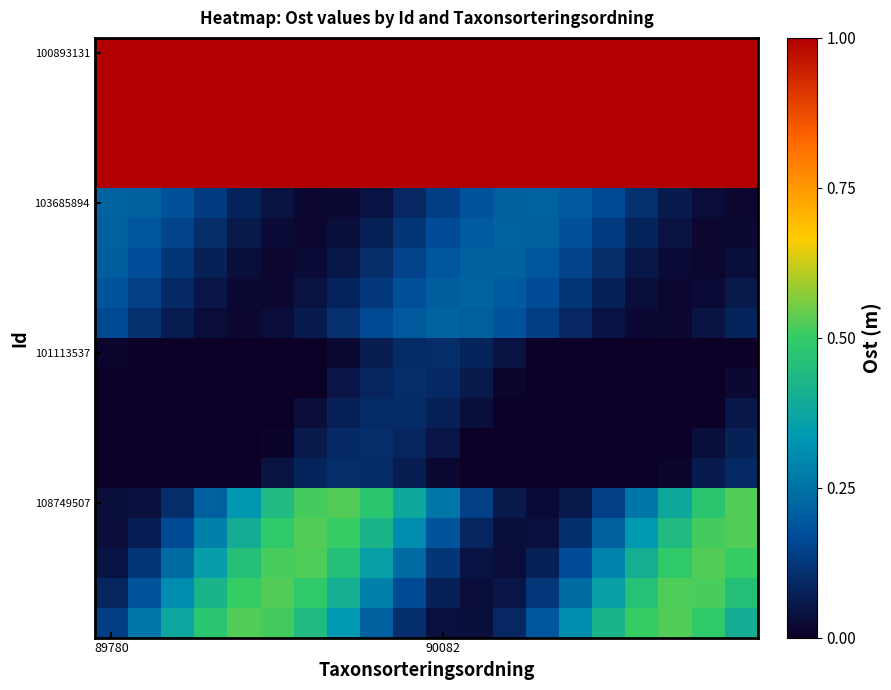

Which category has the highest value across all series?

89780